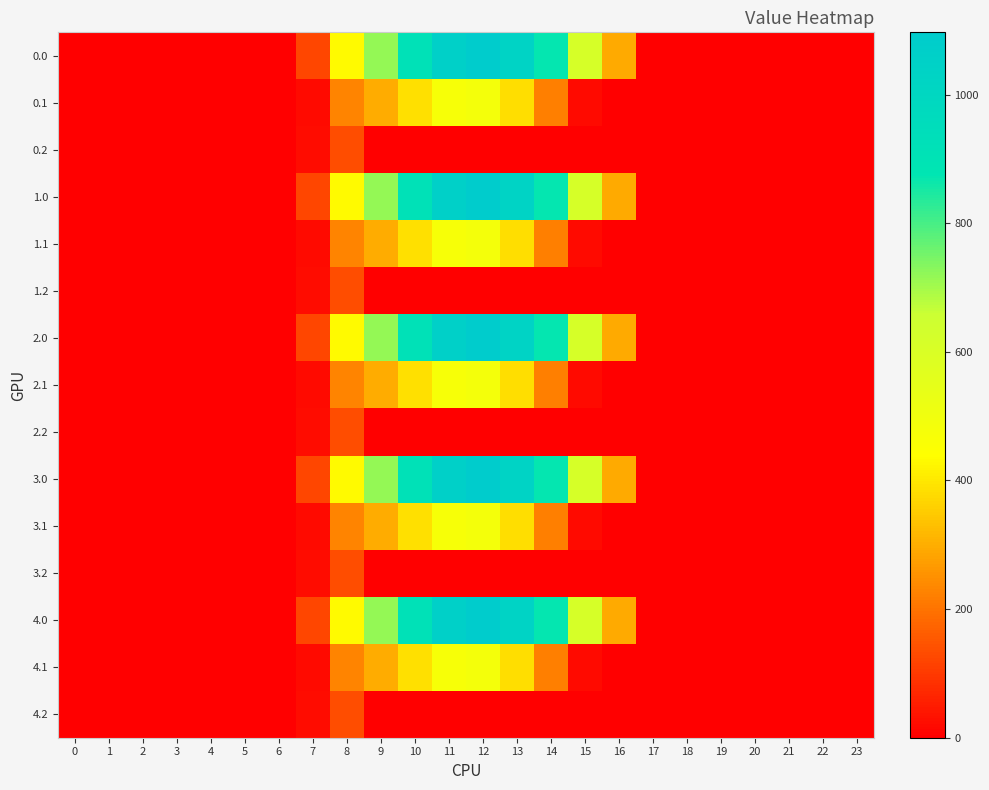

Reading left to right, transcribe all the data shown in this chart.

0.0: 0=0.0	1=0.0	2=0.0	3=0.0	4=0.0	5=0.0	6=0.0	7=120.6	8=430.3	9=716.9	10=916.2	11=1060.3	12=1096.7	13=1032.9	14=870.6	15=615.9	16=294.5	17=0.0	18=0.0	19=0.0	20=0.0	21=0.0	22=0.0	23=0.0
0.1: 0=0.0	1=0.0	2=0.0	3=0.0	4=0.0	5=0.0	6=0.0	7=17.7	8=227.5	9=295.9	10=388.1	11=471.7	12=485.4	13=382.7	14=219.2	15=17.3	16=0.0	17=0.0	18=0.0	19=0.0	20=0.0	21=0.0	22=0.0	23=0.0
0.2: 0=0.0	1=0.0	2=0.0	3=0.0	4=0.0	5=0.0	6=0.0	7=22.3	8=134.2	9=0.0	10=0.0	11=0.0	12=0.0	13=0.0	14=0.0	15=0.0	16=0.0	17=0.0	18=0.0	19=0.0	20=0.0	21=0.0	22=0.0	23=0.0
1.0: 0=0.0	1=0.0	2=0.0	3=0.0	4=0.0	5=0.0	6=0.0	7=120.6	8=430.3	9=716.9	10=916.2	11=1060.3	12=1096.7	13=1032.9	14=870.6	15=615.9	16=294.5	17=0.0	18=0.0	19=0.0	20=0.0	21=0.0	22=0.0	23=0.0
1.1: 0=0.0	1=0.0	2=0.0	3=0.0	4=0.0	5=0.0	6=0.0	7=17.7	8=227.5	9=295.9	10=388.1	11=471.7	12=485.4	13=382.7	14=219.2	15=17.3	16=0.0	17=0.0	18=0.0	19=0.0	20=0.0	21=0.0	22=0.0	23=0.0
1.2: 0=0.0	1=0.0	2=0.0	3=0.0	4=0.0	5=0.0	6=0.0	7=22.3	8=134.2	9=0.0	10=0.0	11=0.0	12=0.0	13=0.0	14=0.0	15=0.0	16=0.0	17=0.0	18=0.0	19=0.0	20=0.0	21=0.0	22=0.0	23=0.0
2.0: 0=0.0	1=0.0	2=0.0	3=0.0	4=0.0	5=0.0	6=0.0	7=120.6	8=430.3	9=716.9	10=916.2	11=1060.3	12=1096.7	13=1032.9	14=870.6	15=615.9	16=294.5	17=0.0	18=0.0	19=0.0	20=0.0	21=0.0	22=0.0	23=0.0
2.1: 0=0.0	1=0.0	2=0.0	3=0.0	4=0.0	5=0.0	6=0.0	7=17.7	8=227.5	9=295.9	10=388.1	11=471.7	12=485.4	13=382.7	14=219.2	15=17.3	16=0.0	17=0.0	18=0.0	19=0.0	20=0.0	21=0.0	22=0.0	23=0.0
2.2: 0=0.0	1=0.0	2=0.0	3=0.0	4=0.0	5=0.0	6=0.0	7=22.3	8=134.2	9=0.0	10=0.0	11=0.0	12=0.0	13=0.0	14=0.0	15=0.0	16=0.0	17=0.0	18=0.0	19=0.0	20=0.0	21=0.0	22=0.0	23=0.0
3.0: 0=0.0	1=0.0	2=0.0	3=0.0	4=0.0	5=0.0	6=0.0	7=120.6	8=430.3	9=716.9	10=916.2	11=1060.3	12=1096.7	13=1032.9	14=870.6	15=615.9	16=294.5	17=0.0	18=0.0	19=0.0	20=0.0	21=0.0	22=0.0	23=0.0
3.1: 0=0.0	1=0.0	2=0.0	3=0.0	4=0.0	5=0.0	6=0.0	7=17.7	8=227.5	9=295.9	10=388.1	11=471.7	12=485.4	13=382.7	14=219.2	15=17.3	16=0.0	17=0.0	18=0.0	19=0.0	20=0.0	21=0.0	22=0.0	23=0.0
3.2: 0=0.0	1=0.0	2=0.0	3=0.0	4=0.0	5=0.0	6=0.0	7=22.3	8=134.2	9=0.0	10=0.0	11=0.0	12=0.0	13=0.0	14=0.0	15=0.0	16=0.0	17=0.0	18=0.0	19=0.0	20=0.0	21=0.0	22=0.0	23=0.0
4.0: 0=0.0	1=0.0	2=0.0	3=0.0	4=0.0	5=0.0	6=0.0	7=120.6	8=430.3	9=716.9	10=916.2	11=1060.3	12=1096.7	13=1032.9	14=870.6	15=615.9	16=294.5	17=0.0	18=0.0	19=0.0	20=0.0	21=0.0	22=0.0	23=0.0
4.1: 0=0.0	1=0.0	2=0.0	3=0.0	4=0.0	5=0.0	6=0.0	7=17.7	8=227.5	9=295.9	10=388.1	11=471.7	12=485.4	13=382.7	14=219.2	15=17.3	16=0.0	17=0.0	18=0.0	19=0.0	20=0.0	21=0.0	22=0.0	23=0.0
4.2: 0=0.0	1=0.0	2=0.0	3=0.0	4=0.0	5=0.0	6=0.0	7=22.3	8=134.2	9=0.0	10=0.0	11=0.0	12=0.0	13=0.0	14=0.0	15=0.0	16=0.0	17=0.0	18=0.0	19=0.0	20=0.0	21=0.0	22=0.0	23=0.0